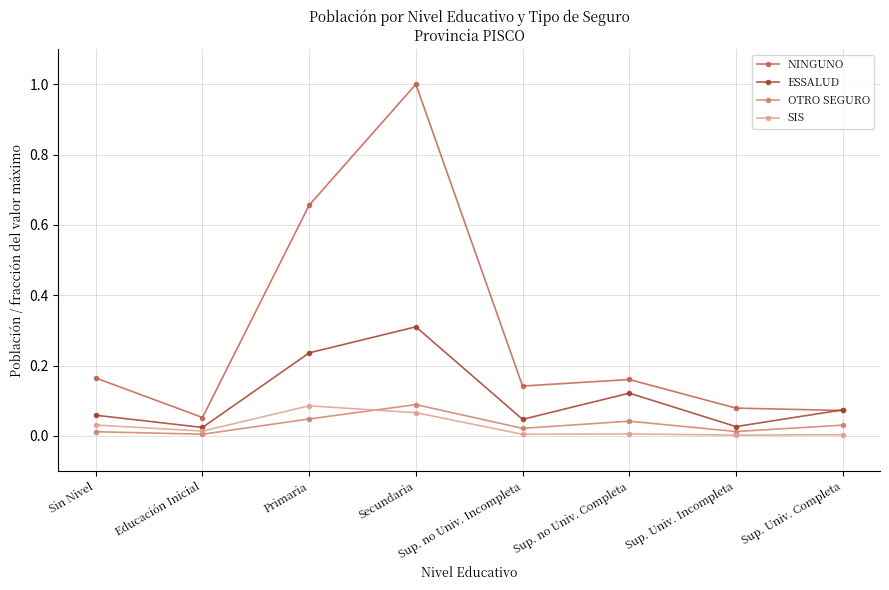

What is the label of the 4th point from the left?

Secundaria